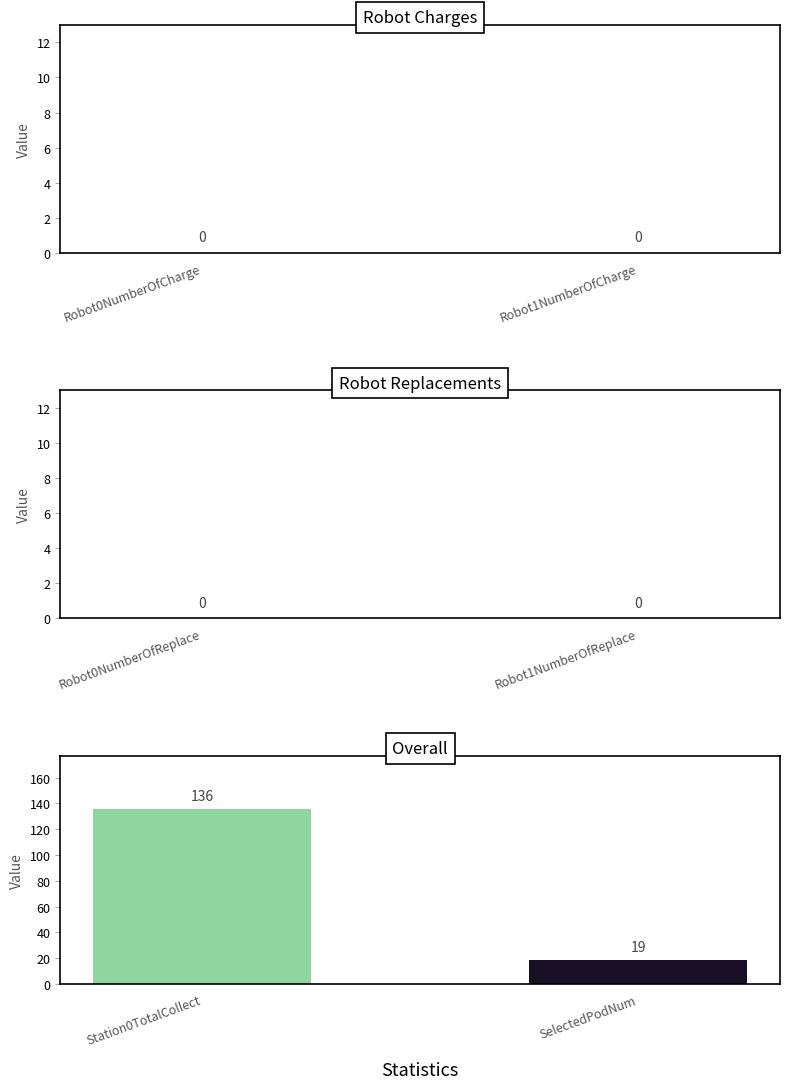

True or false: the data shows 34 at SelectedPodNum.

False